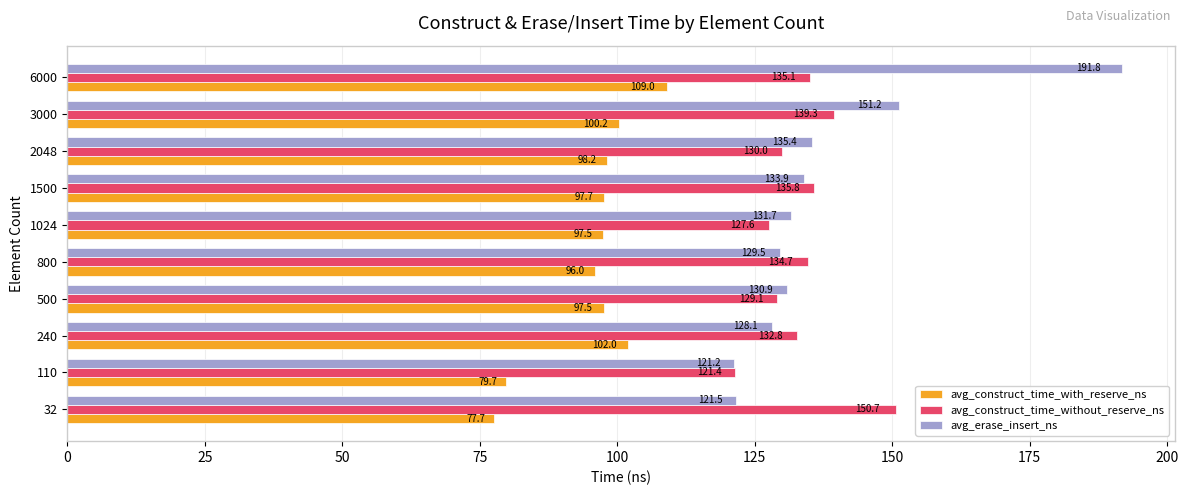

Which series has the largest total across all categories?

avg_erase_insert_ns